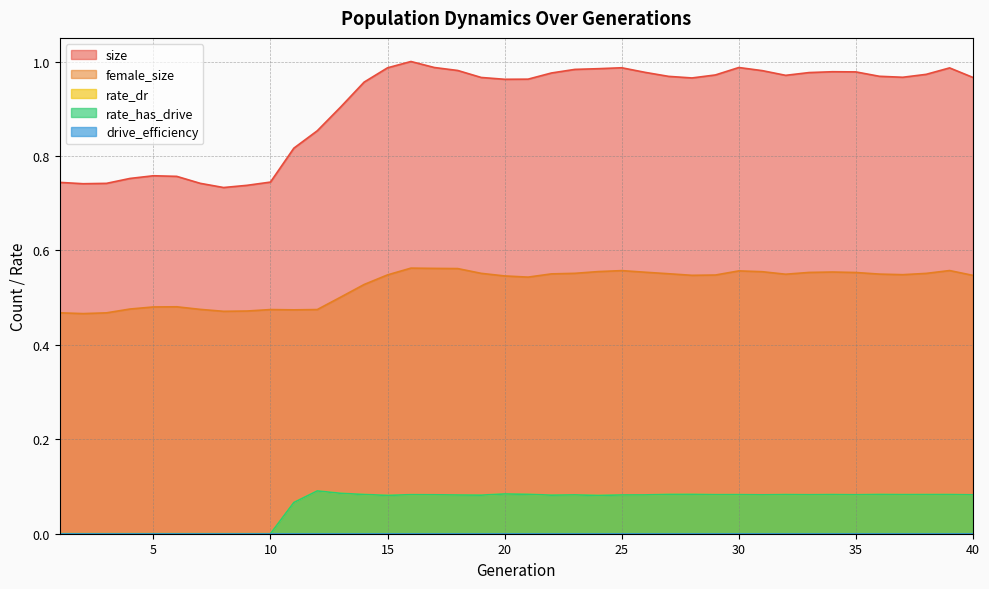

Where is the first local minimum for rate_dr?

15